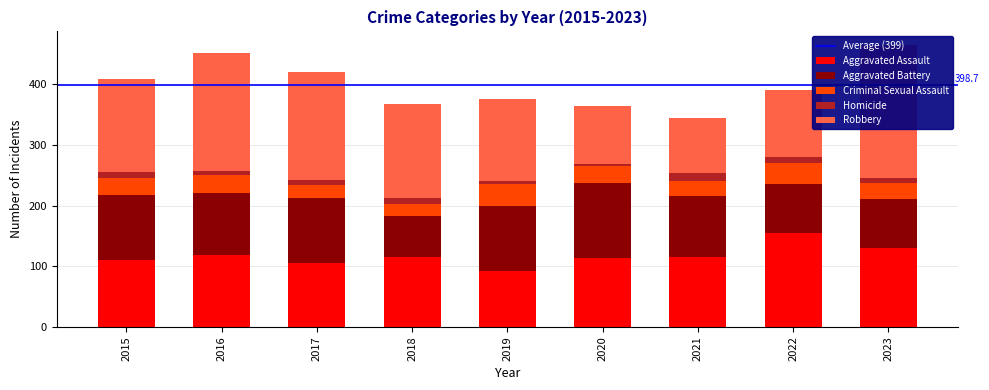

Reading left to right, transcribe all the data shown in this chart.

Aggravated Assault: 110	118	105	115	92	113	115	154	130
Aggravated Battery: 108	102	108	67	108	125	100	81	80
Criminal Sexual Assault: 28	30	21	21	35	28	26	36	27
Homicide: 9	7	8	10	5	2	13	9	8
Robbery: 154	194	178	155	135	97	91	111	219